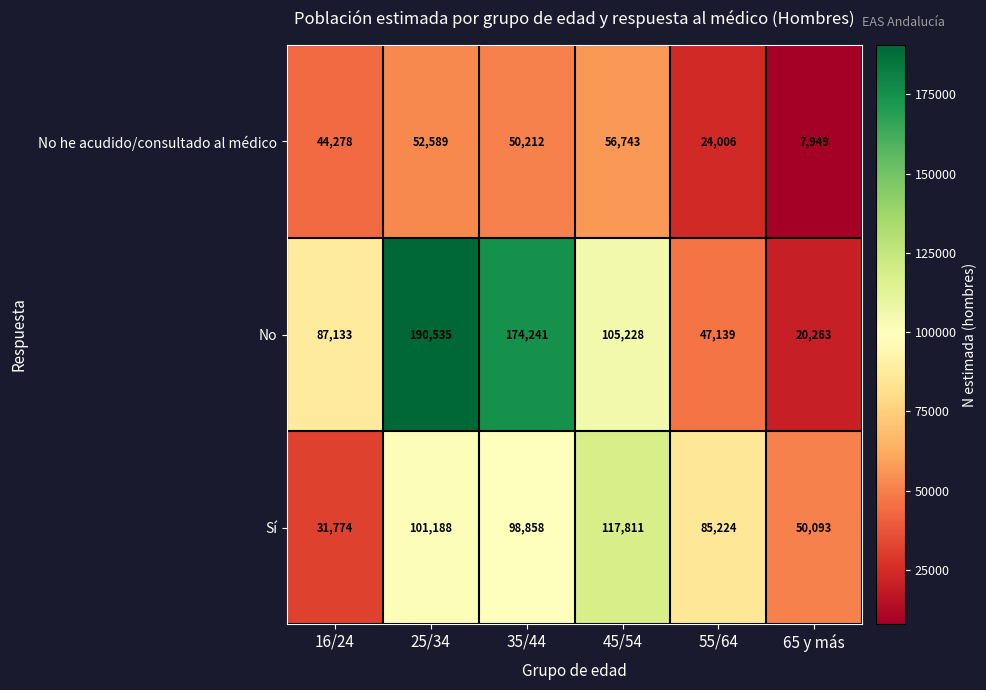

True or false: No has a value of 47139 at 55/64.

True